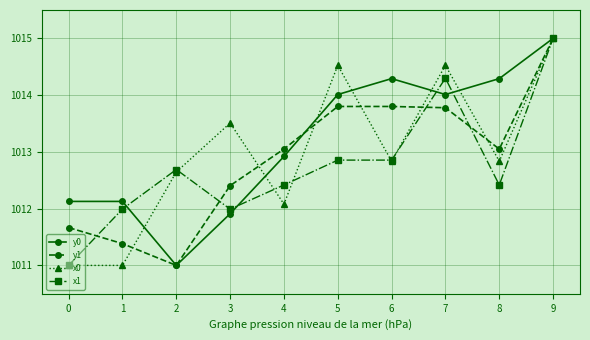

Is it true that x1 equals 1014.3 at 7?

True